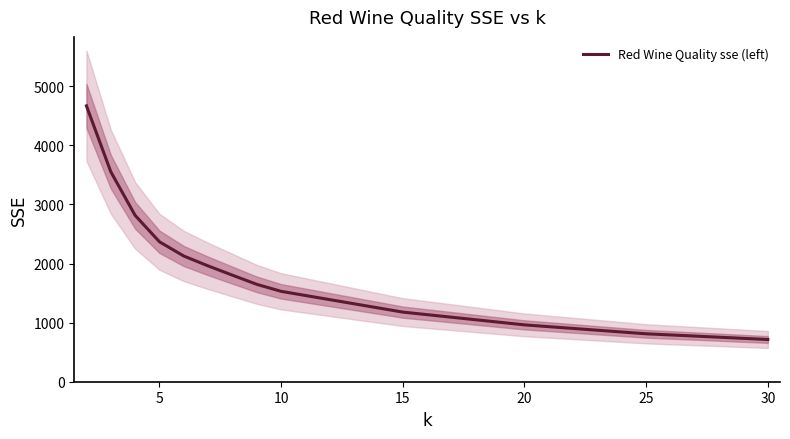

Does the chart display data point markers on the line(s)?

No